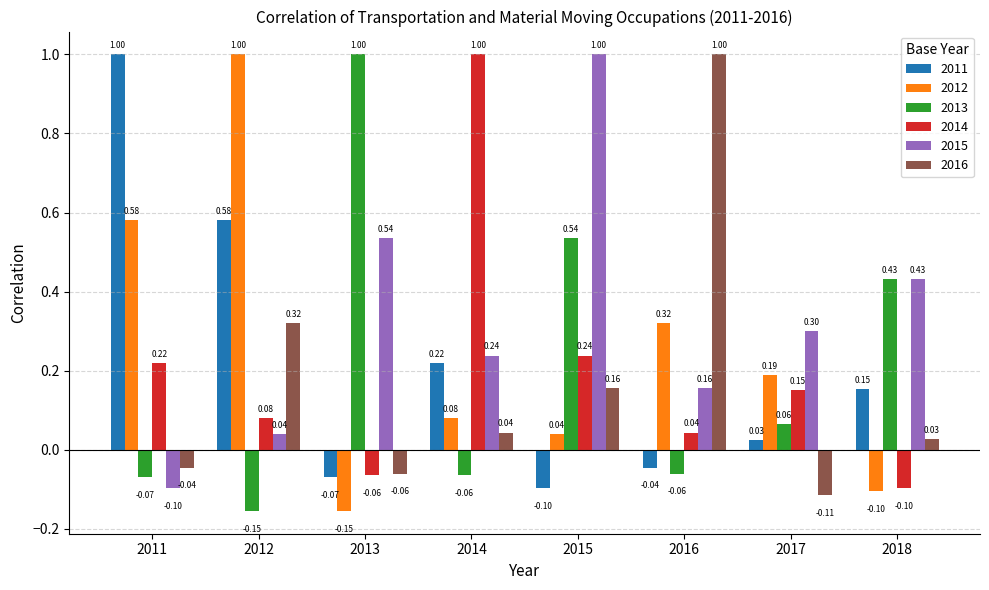

What is the sum of all 2016 values?

1.3